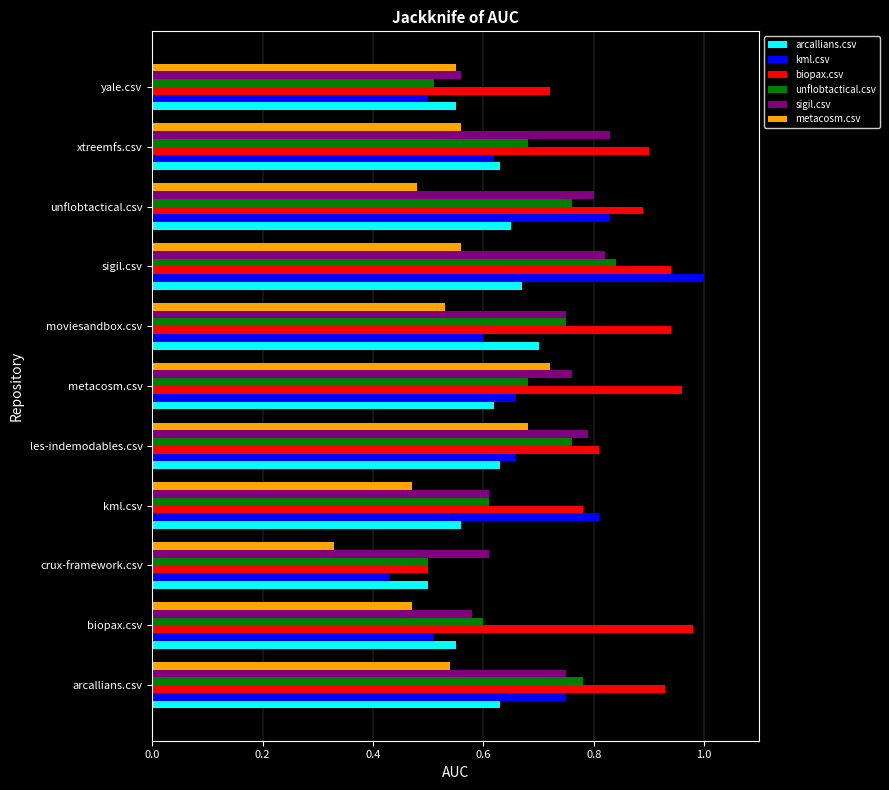

At which label is unflobtactical.csv closest to 0?

crux-framework.csv